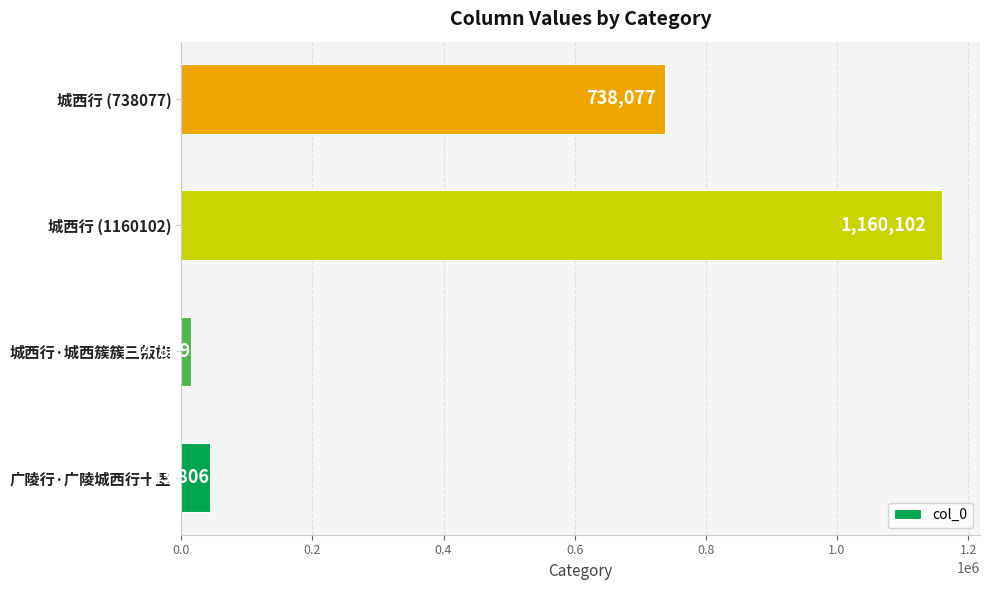

Where is the data nearest to the value 587460?

城西行 (738077)